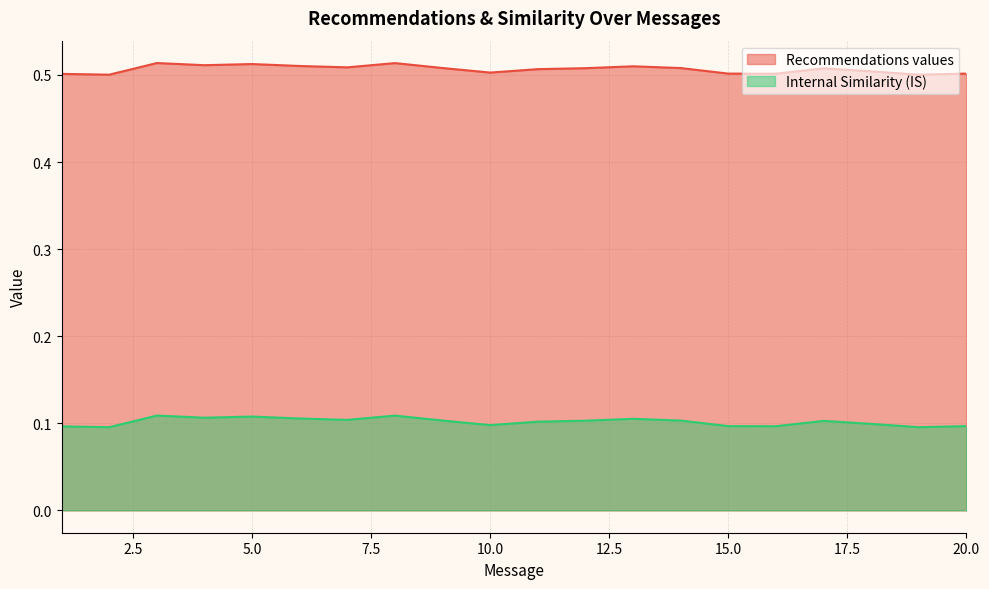

At which label does Internal Similarity (IS) reach its minimum?

19